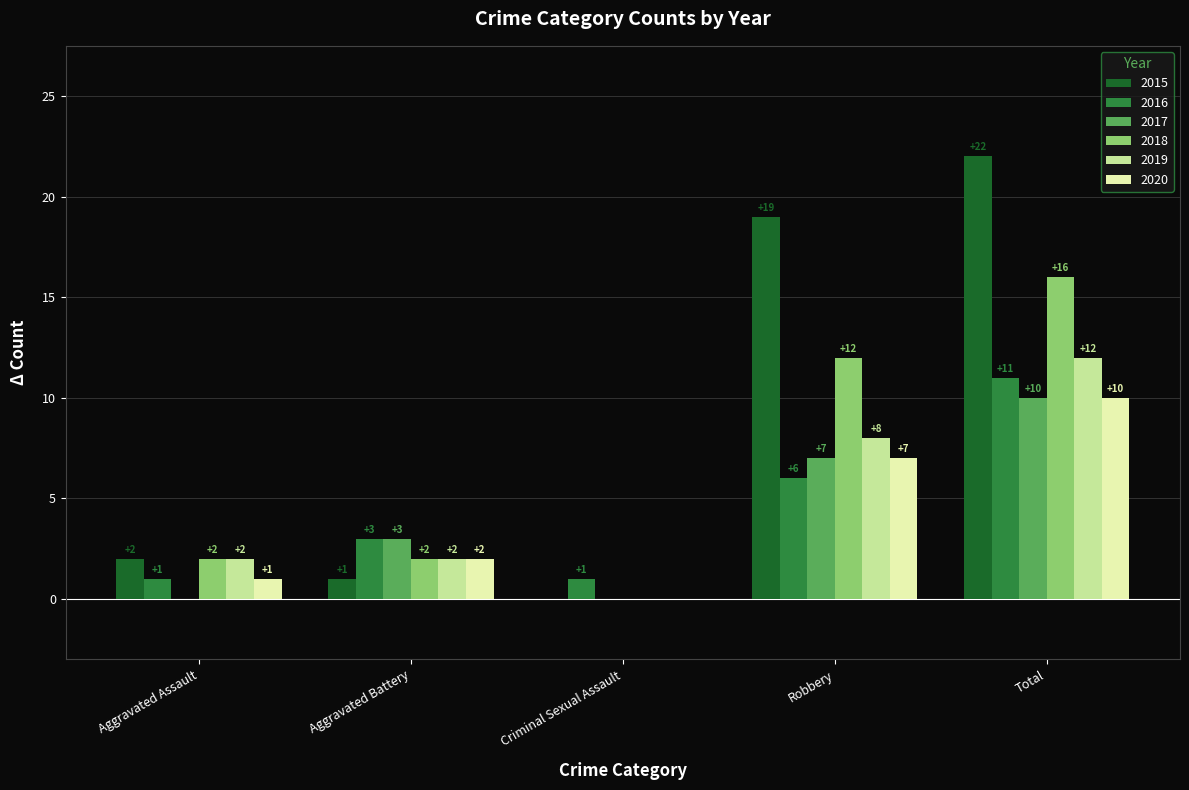

What is the maximum value shown in the chart?

22